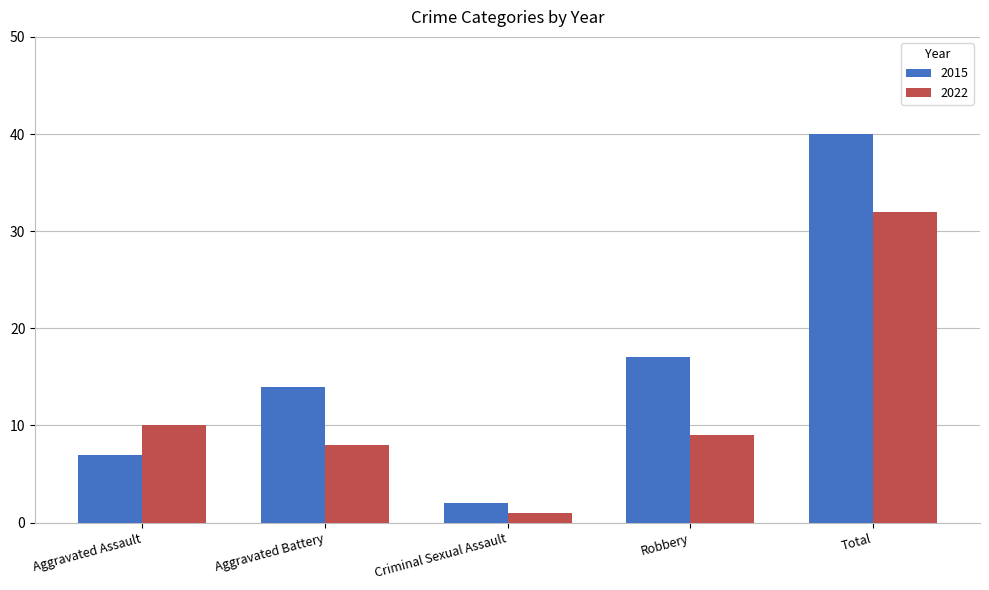

At which category does the chart reach its peak across all series?

Total